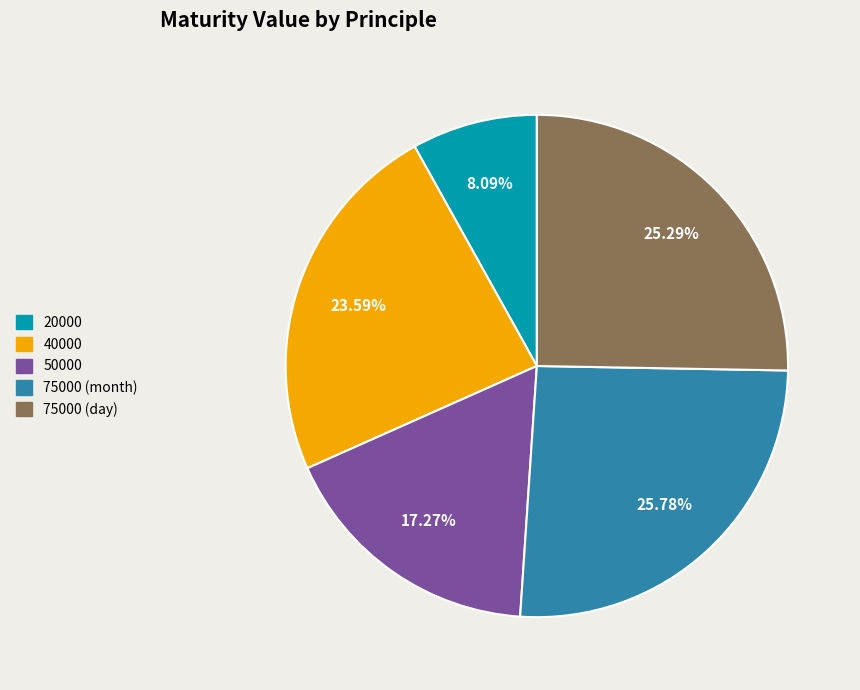

Does 20000 represent more than half of the total?

No